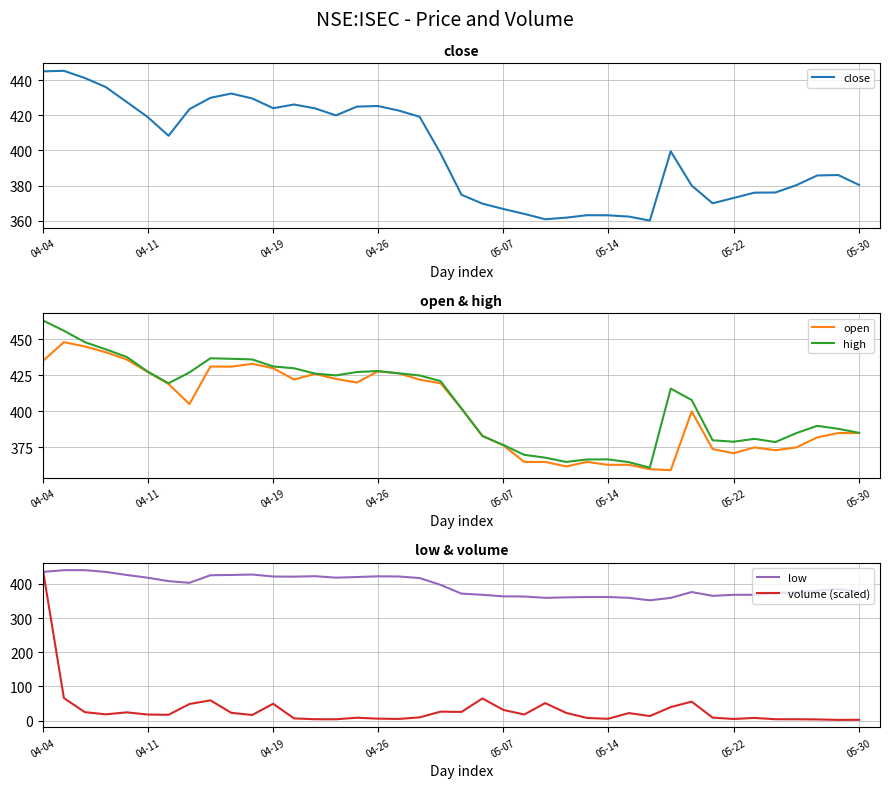

How many distinct data groups are displayed?

5